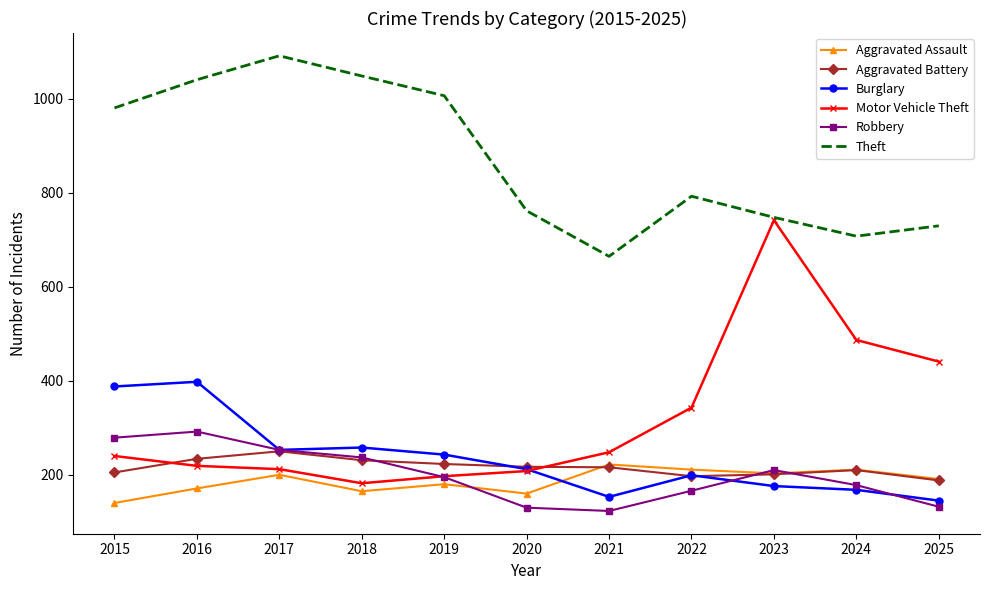

What is the lowest value of the Theft series?

665